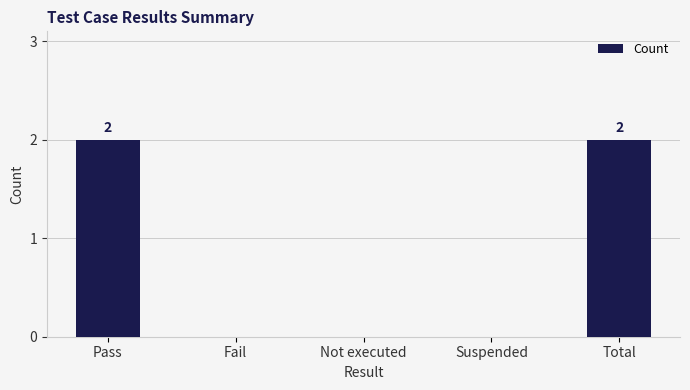

Count the values in the range 0 to 2.

5